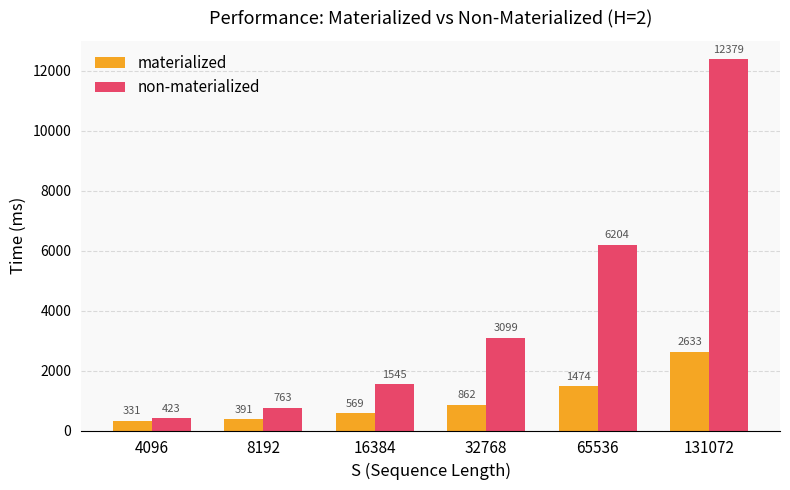

What is the lowest value of the materialized series?

331.2